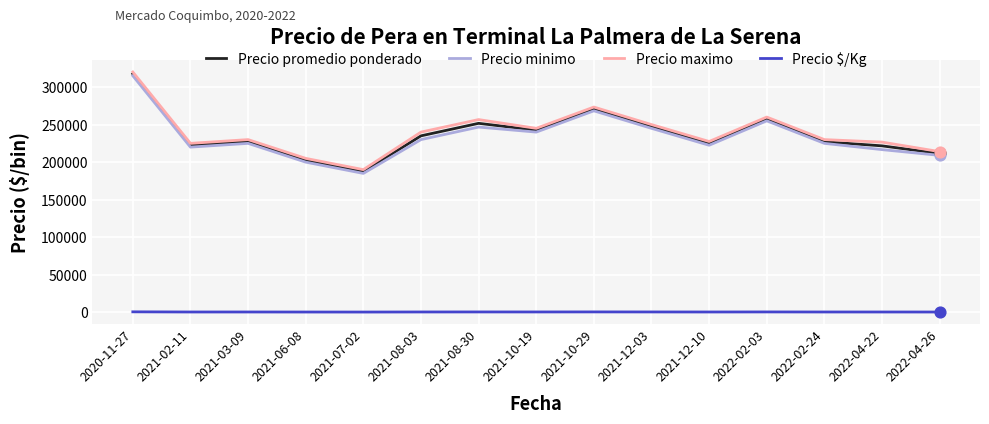

Which series changed the most between 2020-11-27 and 2021-08-03?

Precio minimo